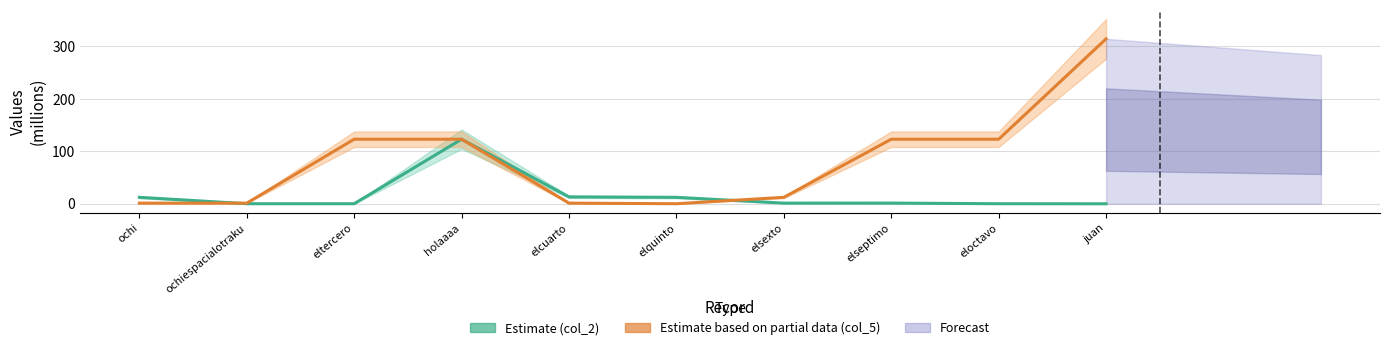

What is the label of the 10th point from the left?

juan